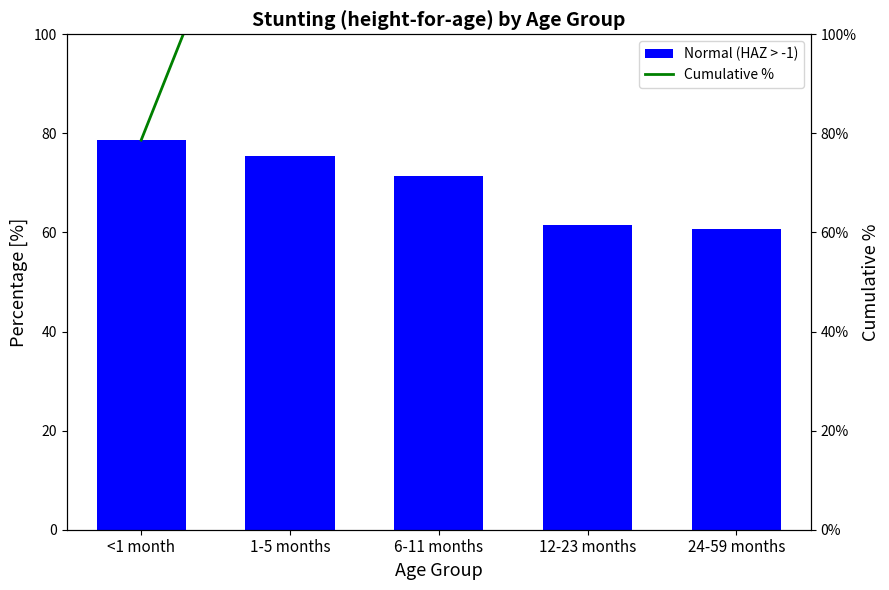

Reading left to right, what are all the values shown in this chart?

Normal (HAZ > -1): 78.6	75.5	71.5	61.5	60.6
Cumulative %: 78.6	154.2	225.6	287.2	347.8